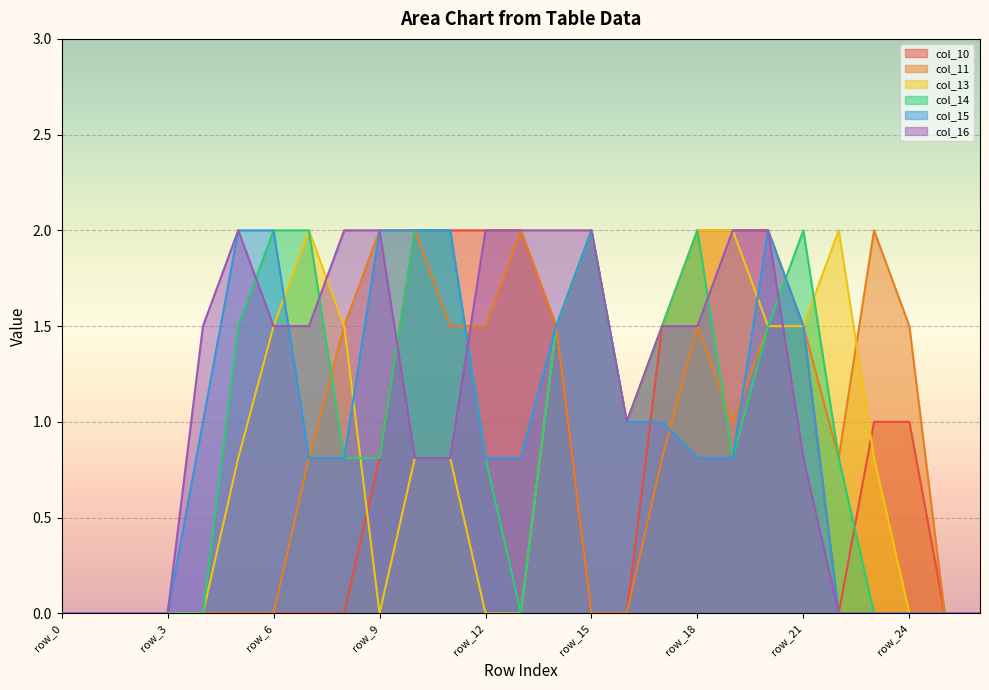

At row_18, list the series in order from largest to smallest.

col_10, col_13, col_14, col_11, col_16, col_15